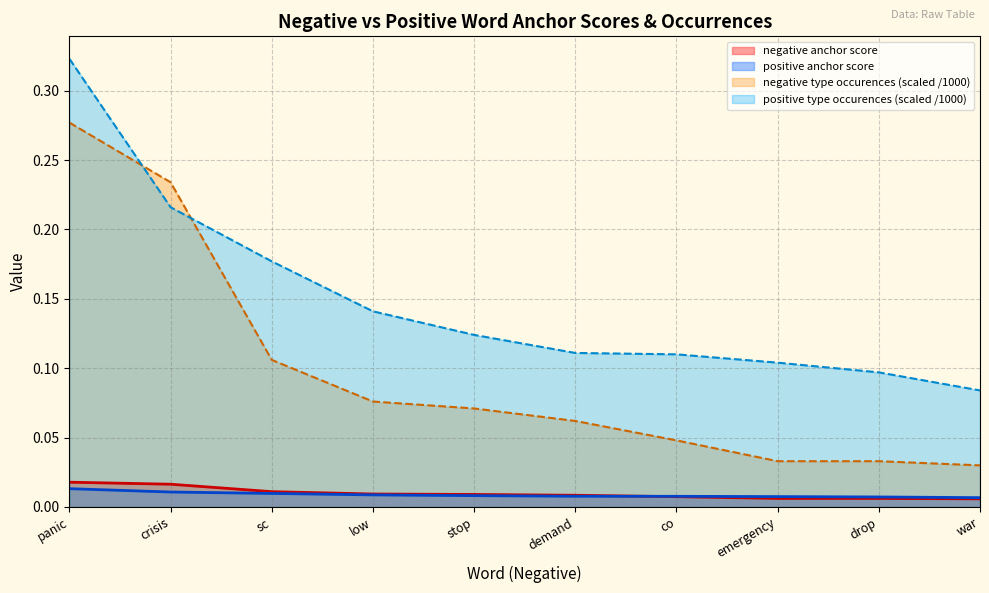

How many negative anchor score values are between 0 and 1?

10